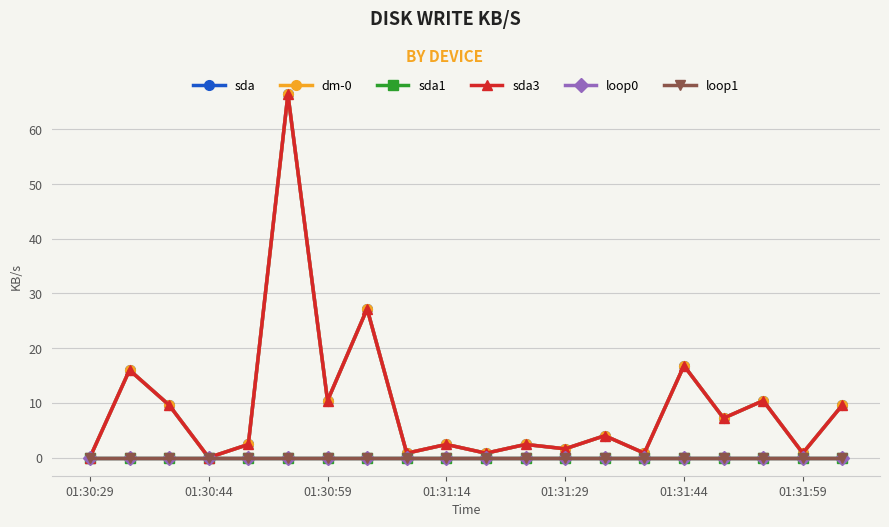

At how many categories does at least one series exceed 53?

1